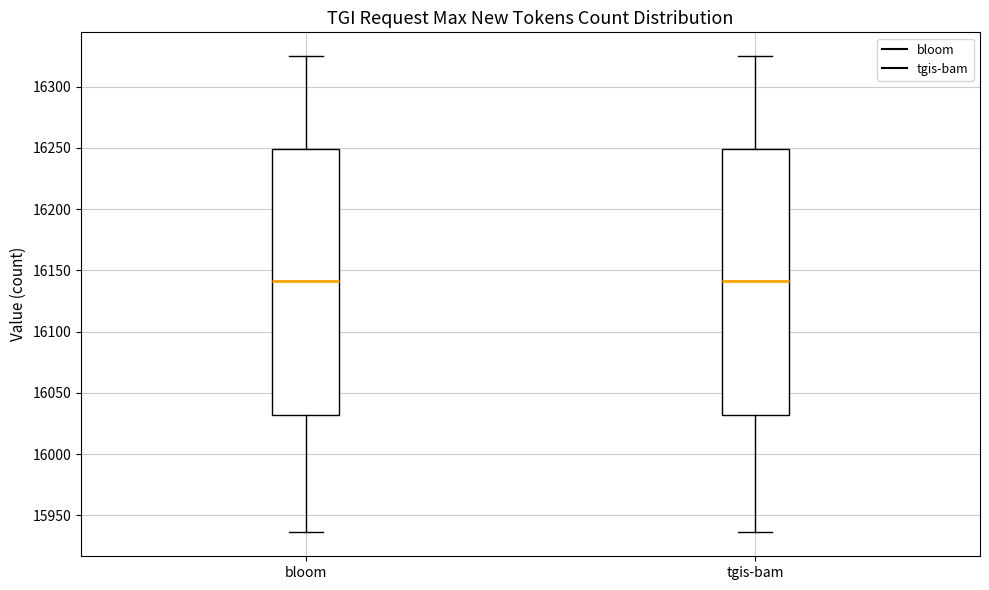

Where does the upper whisker of the box for bloom end on the y-axis? The values are not printed on the chart, so give them approximately, as read against the axis.

16325